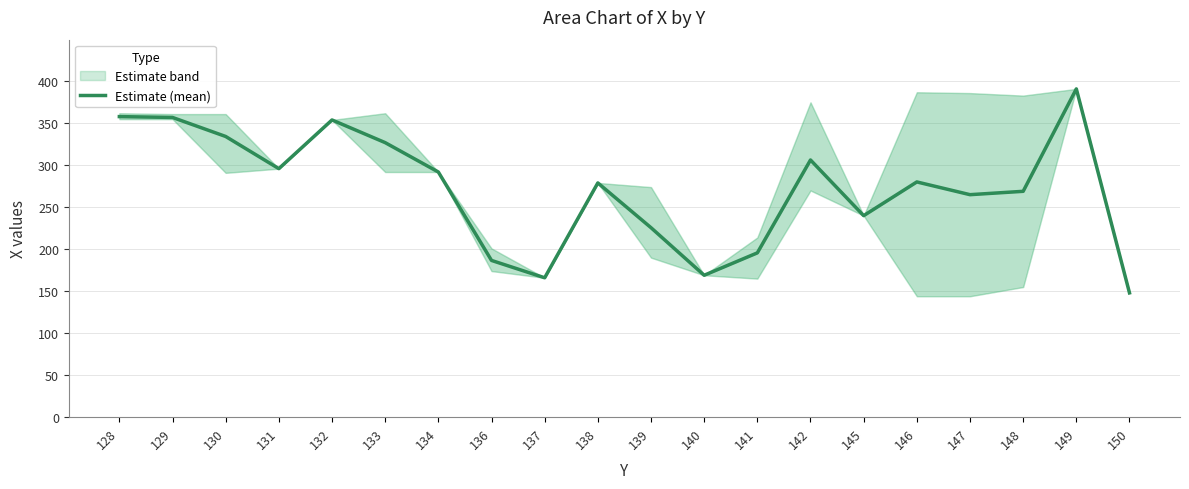

What is the ratio of the value at 150 to the value at 147?

0.6